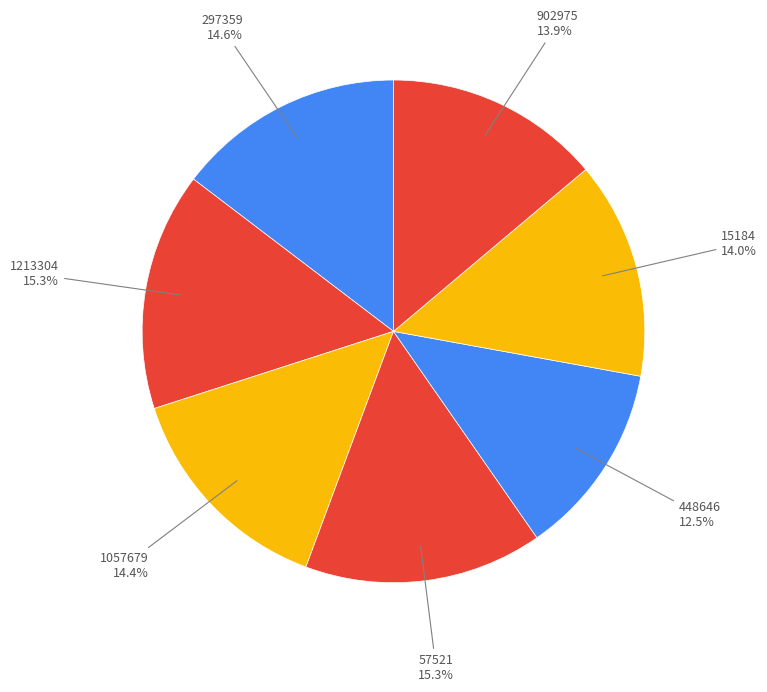

Which slice is the smallest?

448646